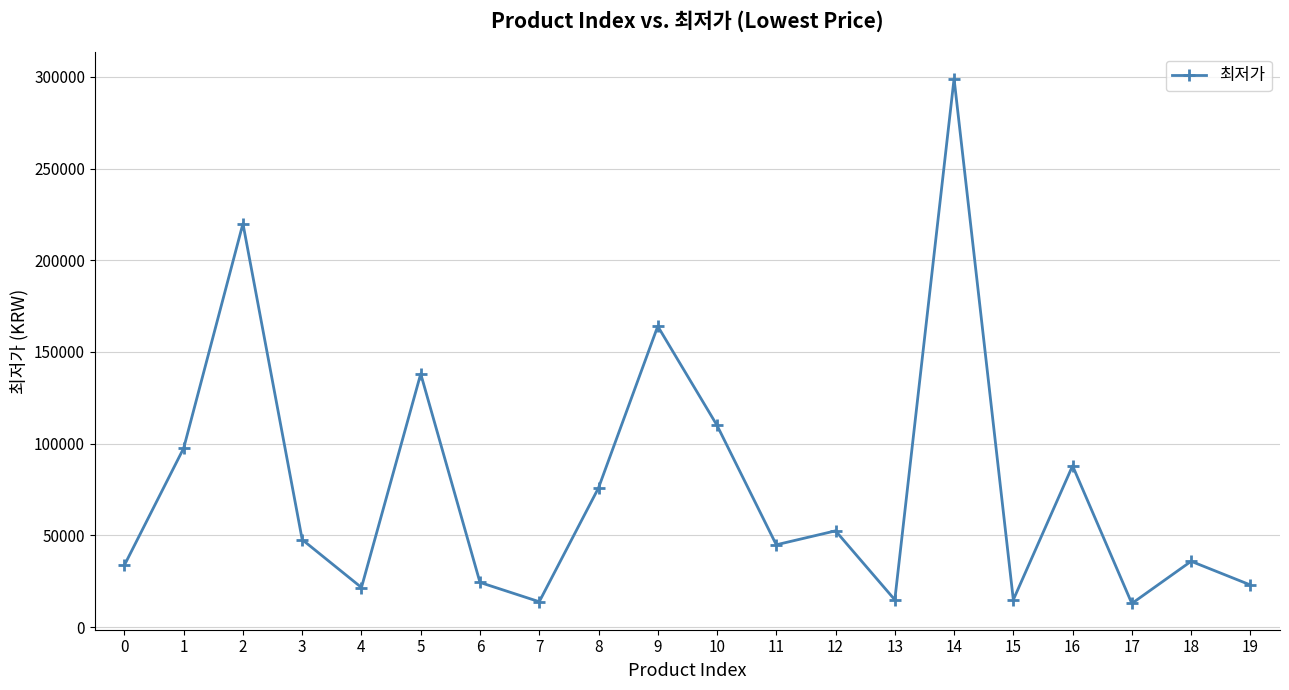

What is the change in value from 14 to 17?

-286100